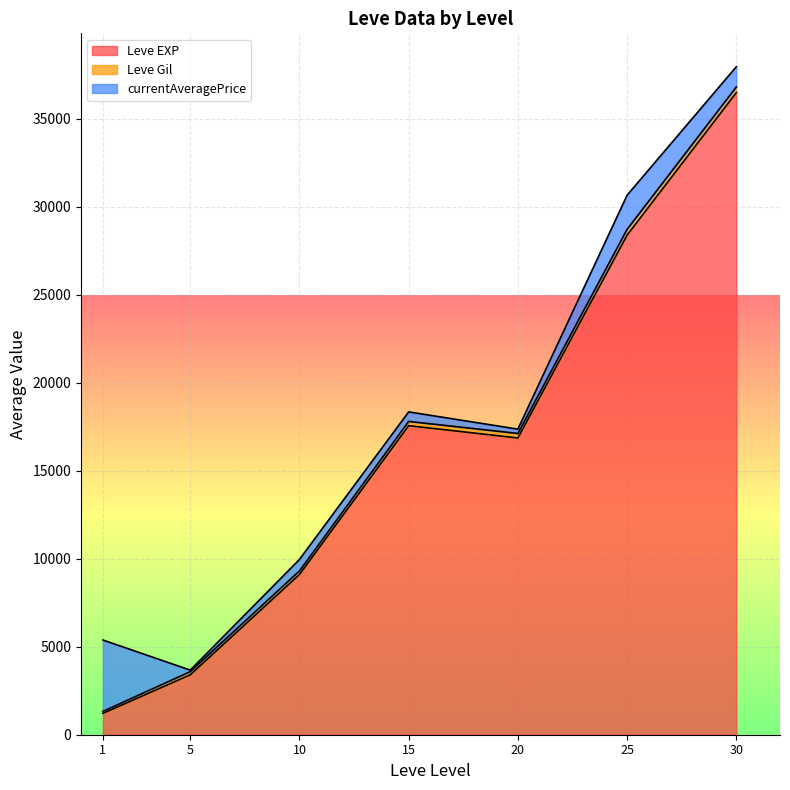

How many lines are shown in the chart?

3